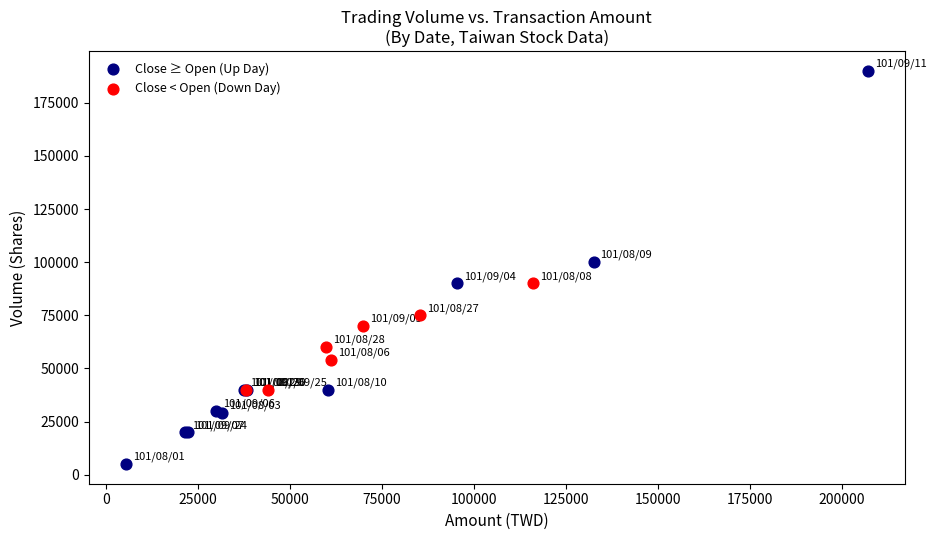

What are all the series names shown in the legend?

Close ≥ Open (Up Day), Close < Open (Down Day)